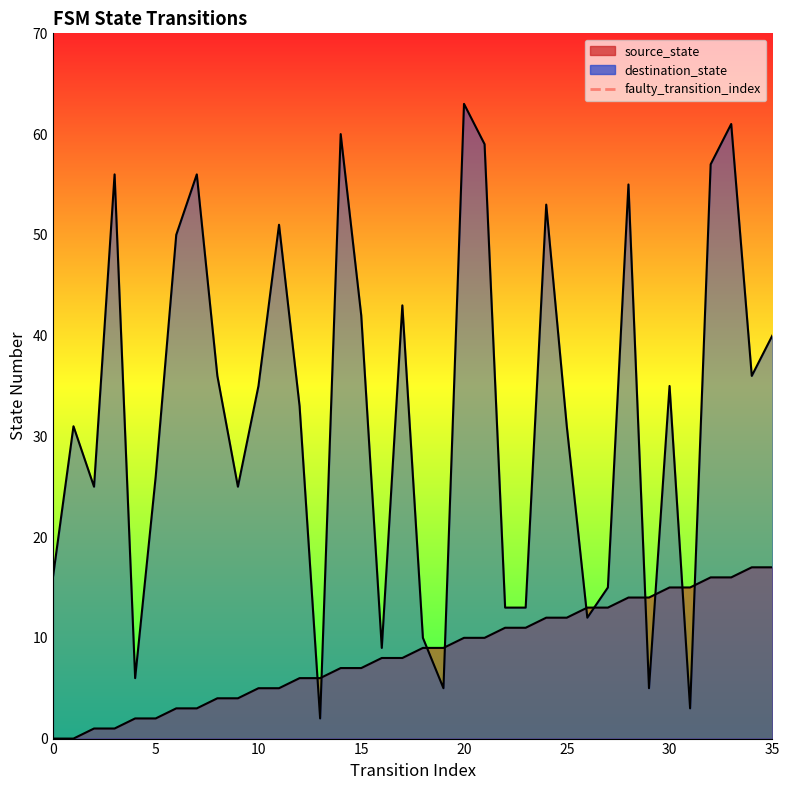

Is the value of destination_state at 2 greater than the value of source_state at 9?

Yes